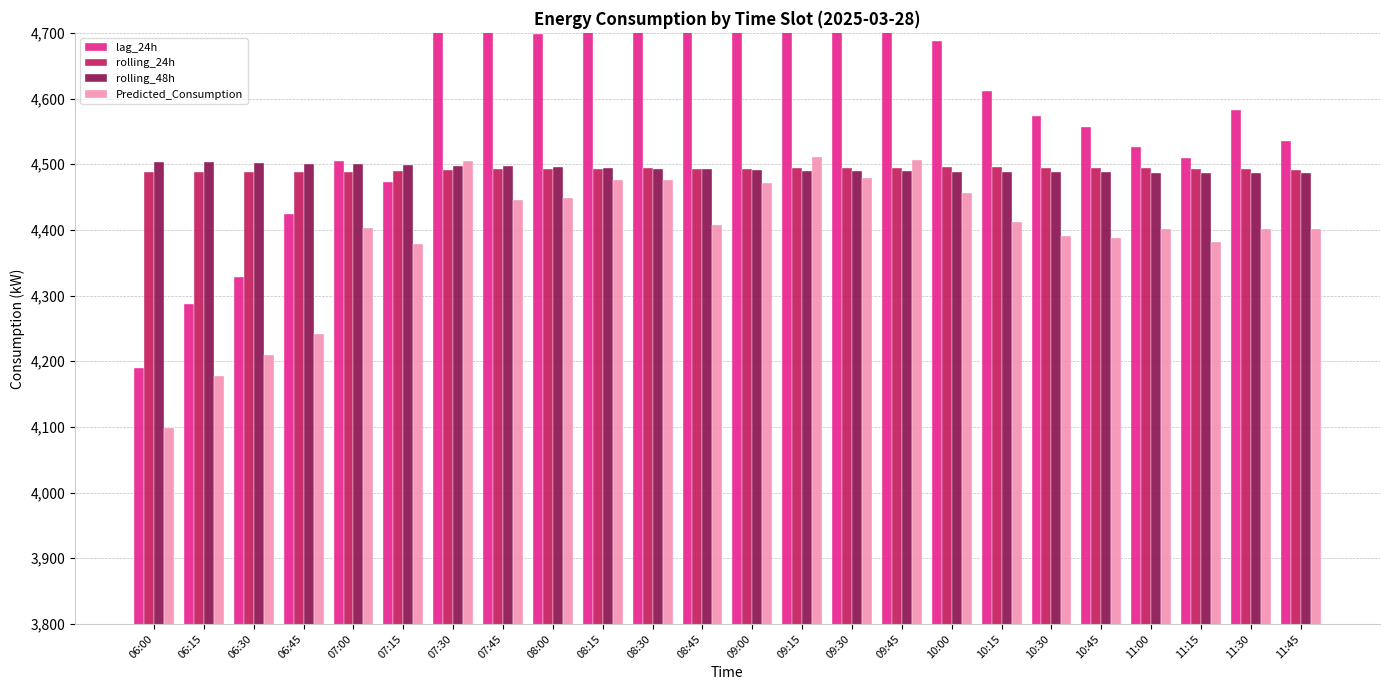

Rank the categories by lag_24h value from highest to lowest.

09:45, 09:15, 08:30, 08:15, 07:30, 09:30, 07:45, 09:00, 08:45, 08:00, 10:00, 10:15, 11:30, 10:30, 10:45, 11:45, 11:00, 11:15, 07:00, 07:15, 06:45, 06:30, 06:15, 06:00